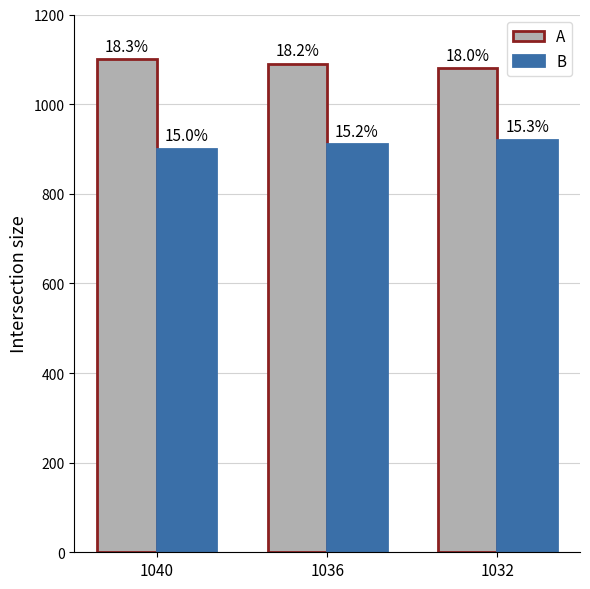

Are the bars horizontal?

No